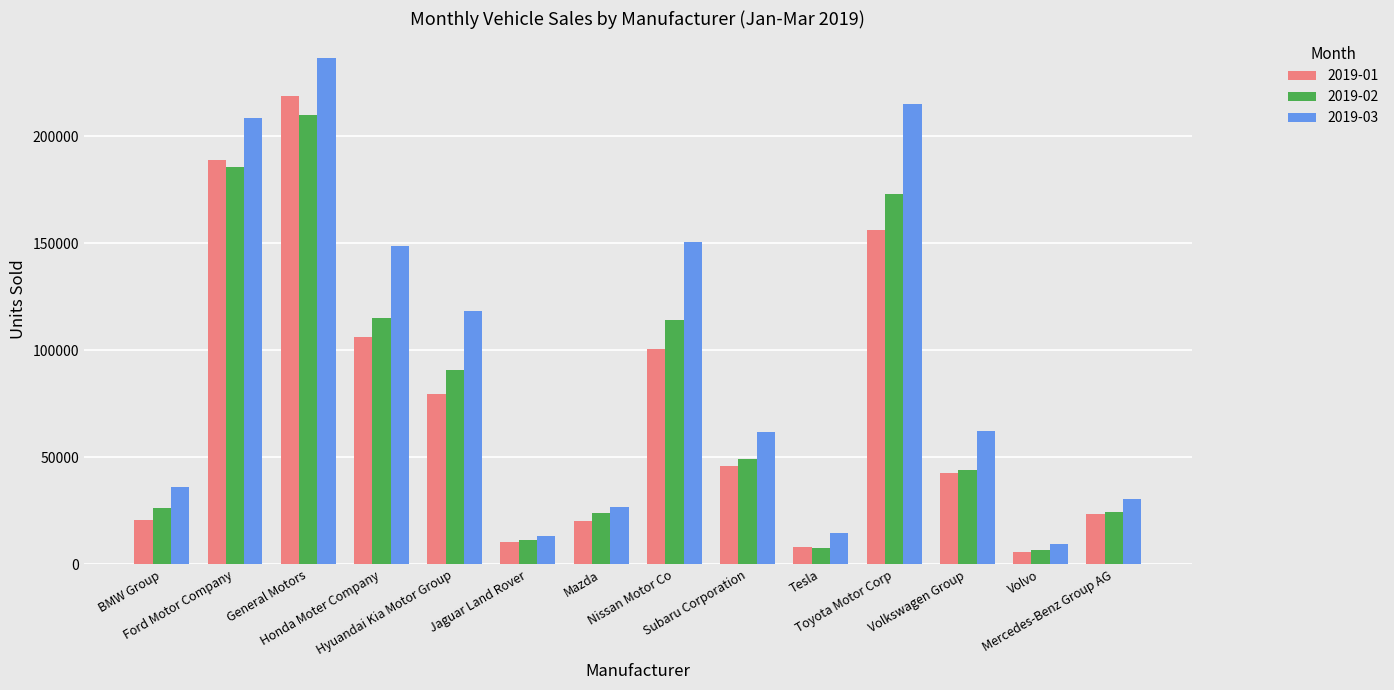

What is the minimum value shown in the chart?

5854